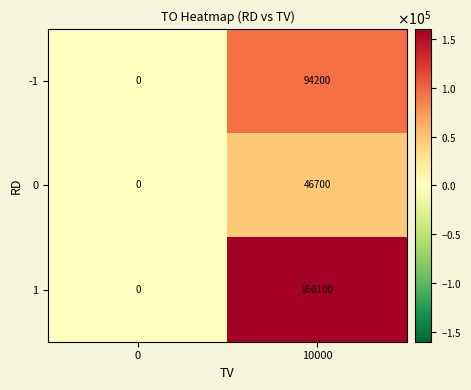

How many distinct data groups are displayed?

3